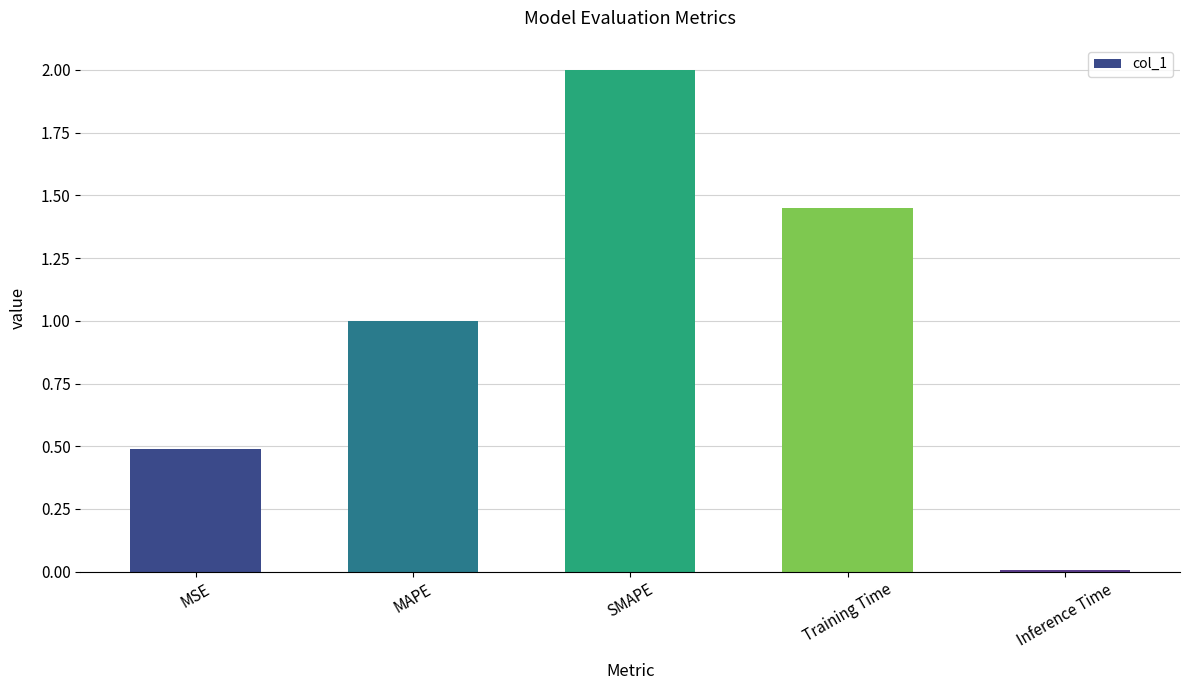

What is the difference between the maximum and minimum values?

2.0